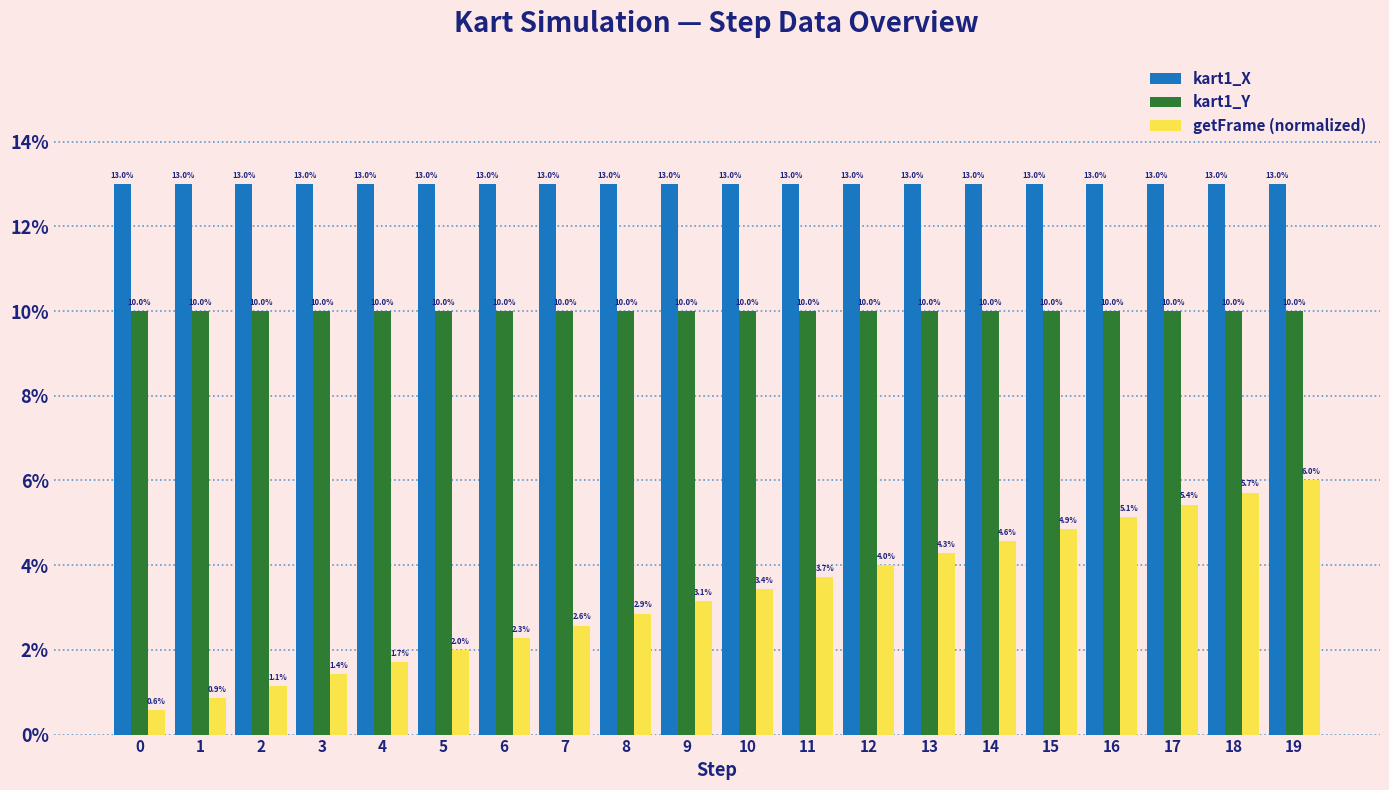

Does the chart contain stacked bars?

No